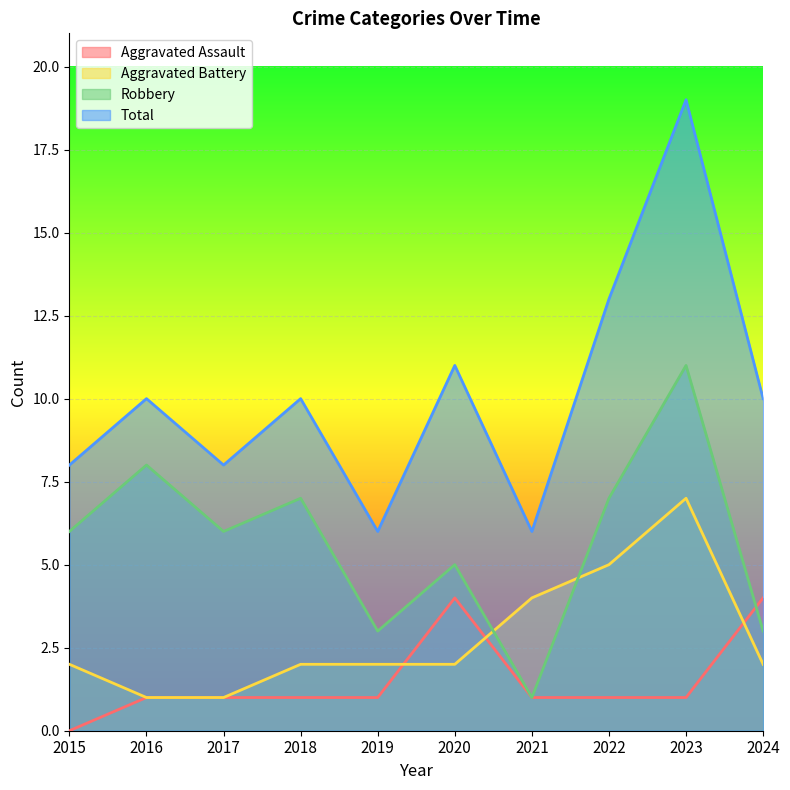

What is the maximum value shown in the chart?

19